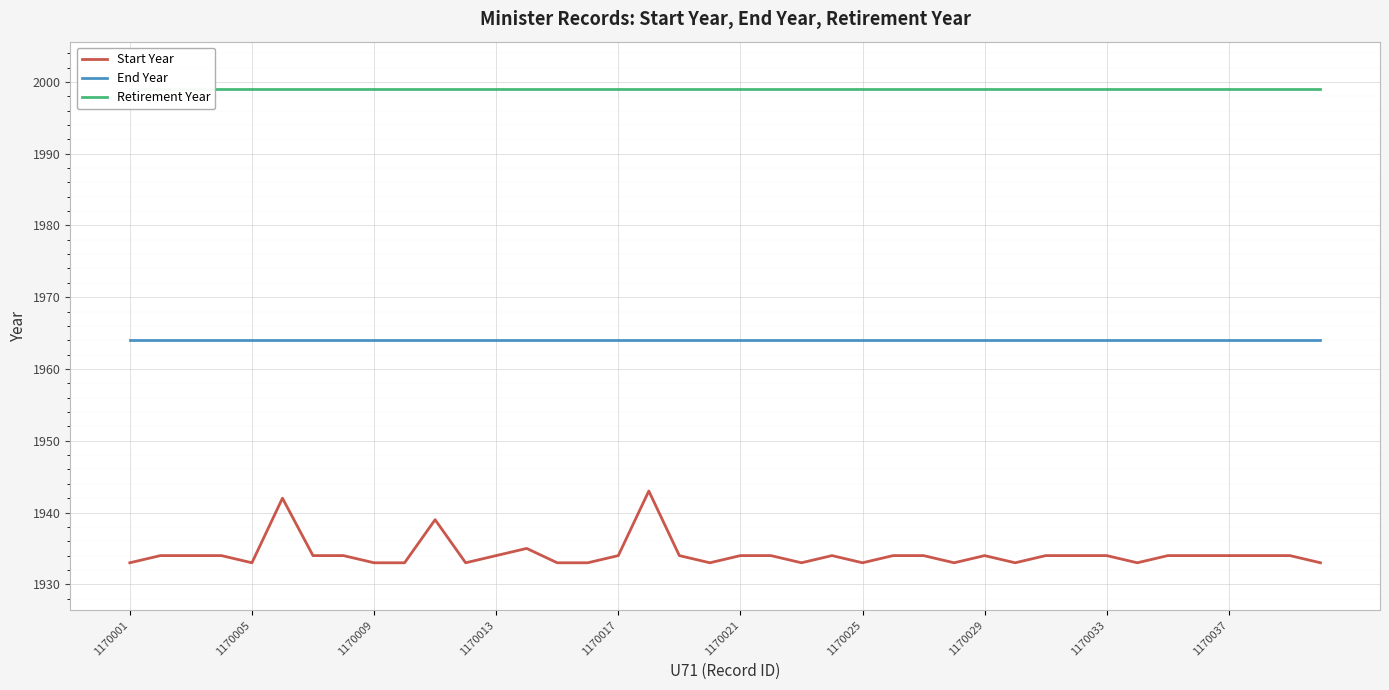

True or false: Retirement Year and Start Year intersect in this chart.

False